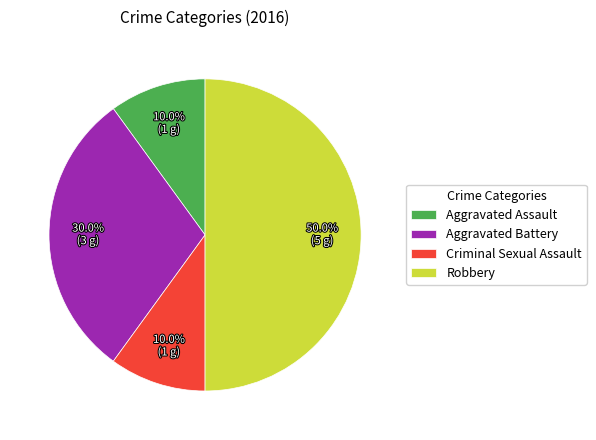

Does Criminal Sexual Assault account for over 50% of the chart?

No